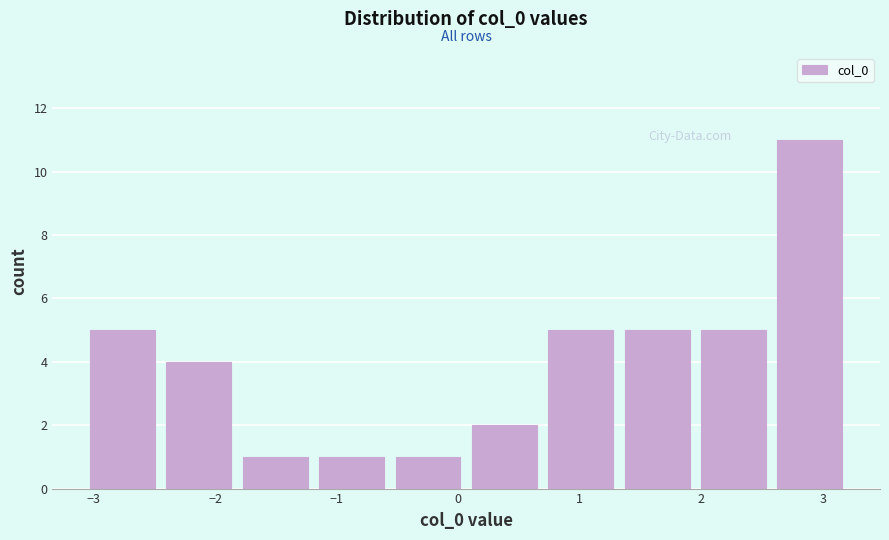

Reading left to right, transcribe this chart: for each bar, give the range it covers on the x-axis and its height. Neither the bar edges nor the heights are printed on the chart, so give them approximately, as read against the axes.

-3.0 to -2.4: 5
-2.4 to -1.8: 4
-1.8 to -1.1: 1
-1.1 to -0.5: 1
-0.5 to 0.1: 1
0.1 to 0.7: 2
0.7 to 1.4: 5
1.4 to 2.0: 5
2.0 to 2.6: 5
2.6 to 3.3: 11